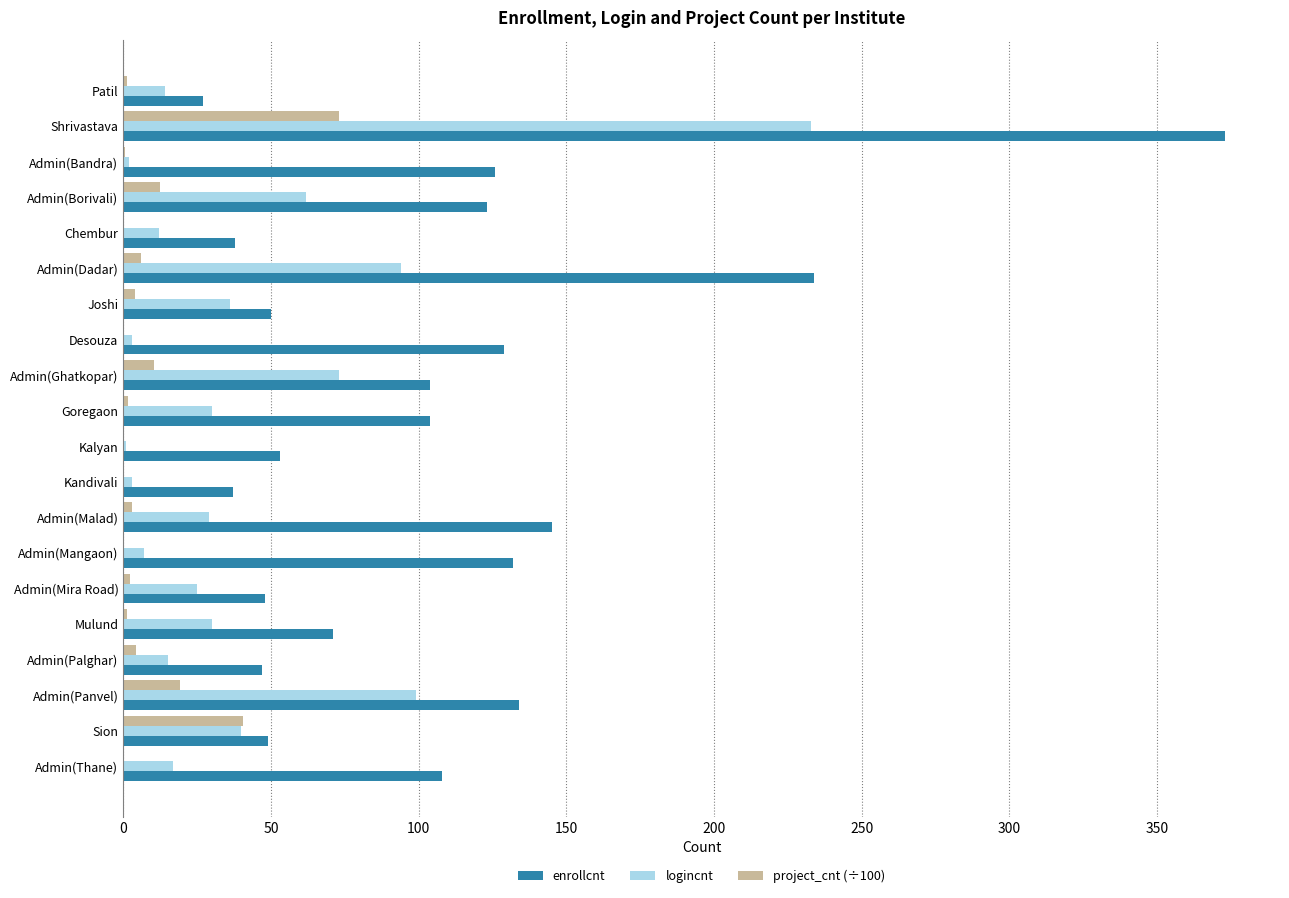

Read the enrollcnt value at Admin(Ghatkopar).

104.0